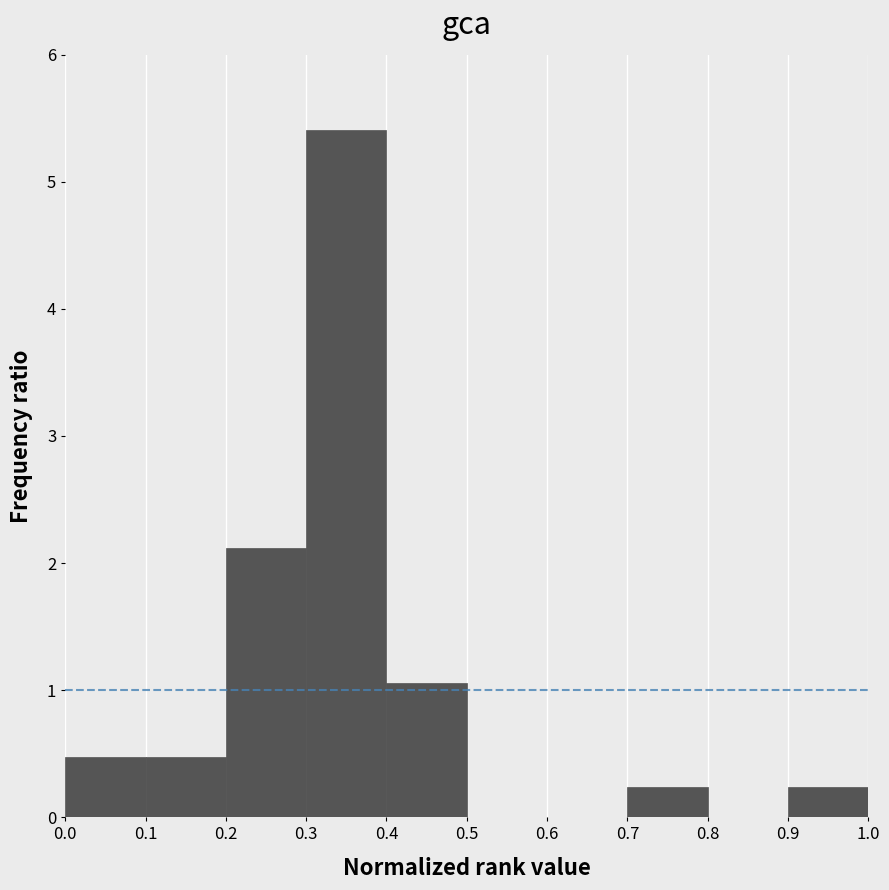

Over which range of the x-axis is the bar tallest?

0.3 to 0.4